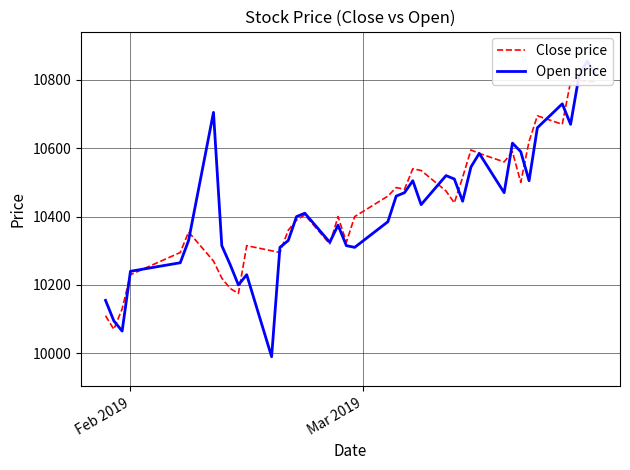

True or false: Open price and Close price intersect in this chart.

True